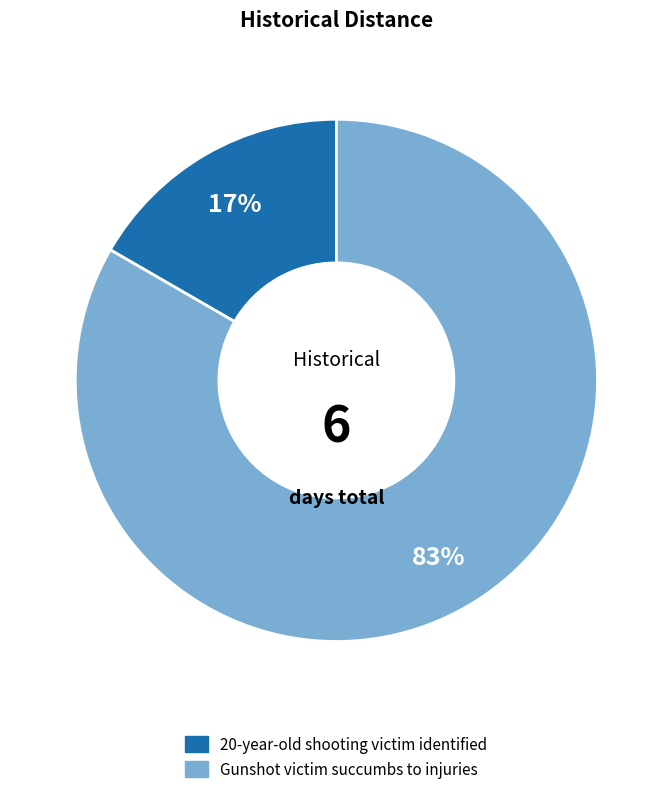

To the nearest percent, what is the combined percentage of 20-year-old shooting victim identified and Gunshot victim succumbs to injuries?

100%